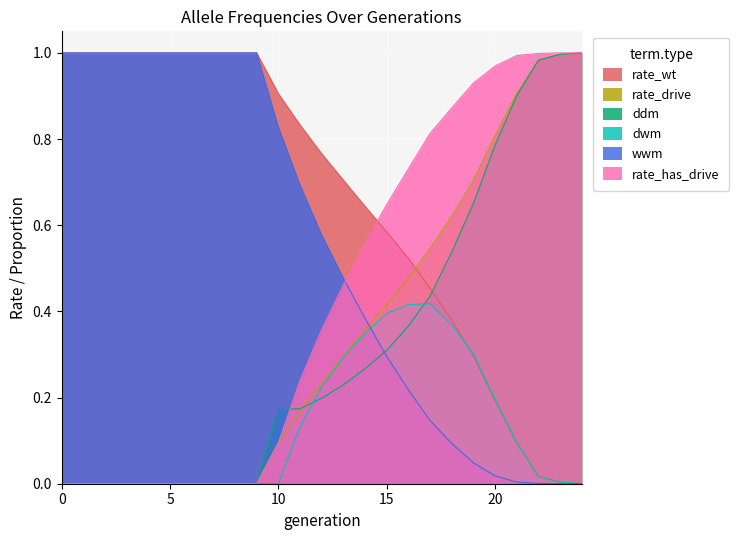

Reading left to right, list all the values displayed in this chart.

rate_wt: 1.0	1.0	1.0	1.0	1.0	1.0	1.0	1.0	1.0	1.0	0.9	0.8	0.8	0.7	0.6	0.6	0.5	0.5	0.4	0.3	0.2	0.1	0.0	0.0	0.0
rate_drive: 0.0	0.0	0.0	0.0	0.0	0.0	0.0	0.0	0.0	0.0	0.1	0.2	0.2	0.3	0.4	0.4	0.5	0.5	0.6	0.7	0.8	0.9	1.0	1.0	1.0
ddm: 0.0	0.0	0.0	0.0	0.0	0.0	0.0	0.0	0.0	0.0	0.2	0.2	0.2	0.2	0.3	0.3	0.4	0.4	0.5	0.7	0.8	0.9	1.0	1.0	1.0
dwm: 0.0	0.0	0.0	0.0	0.0	0.0	0.0	0.0	0.0	0.0	0.0	0.1	0.2	0.3	0.3	0.4	0.4	0.4	0.4	0.3	0.2	0.1	0.0	0.0	0.0
wwm: 1.0	1.0	1.0	1.0	1.0	1.0	1.0	1.0	1.0	1.0	0.8	0.7	0.6	0.5	0.4	0.3	0.2	0.1	0.1	0.0	0.0	0.0	0.0	0.0	0.0
rate_has_drive: 0.0	0.0	0.0	0.0	0.0	0.0	0.0	0.0	0.0	0.0	0.1	0.2	0.4	0.5	0.6	0.6	0.7	0.8	0.9	0.9	1.0	1.0	1.0	1.0	1.0